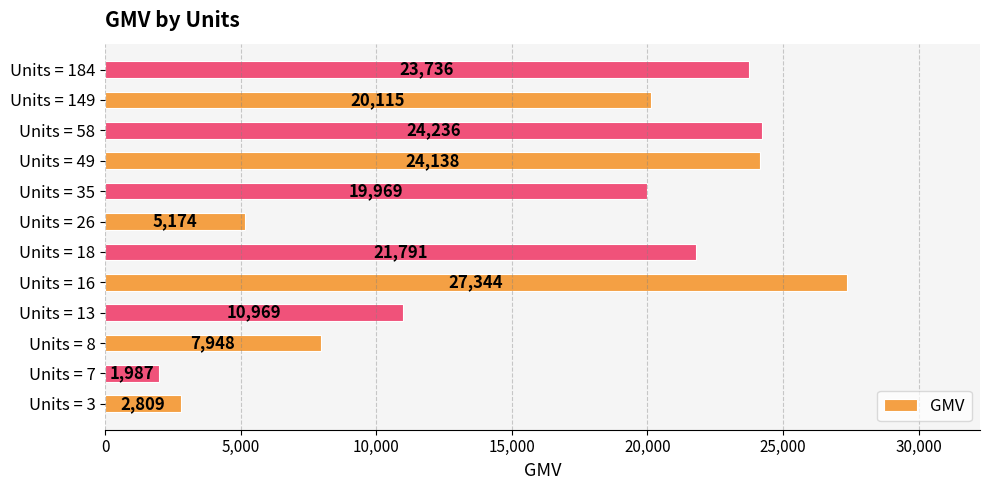

Does the chart contain stacked bars?

No